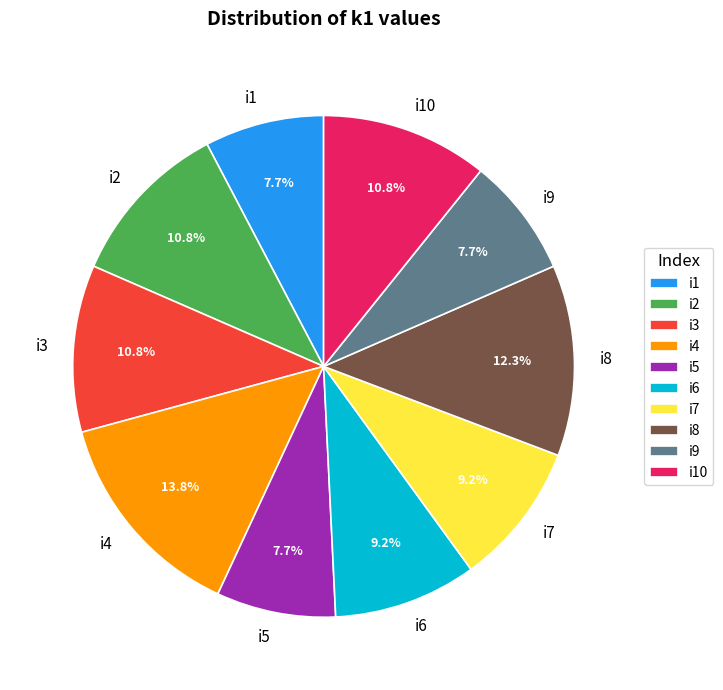

How many segments does this pie chart have?

10